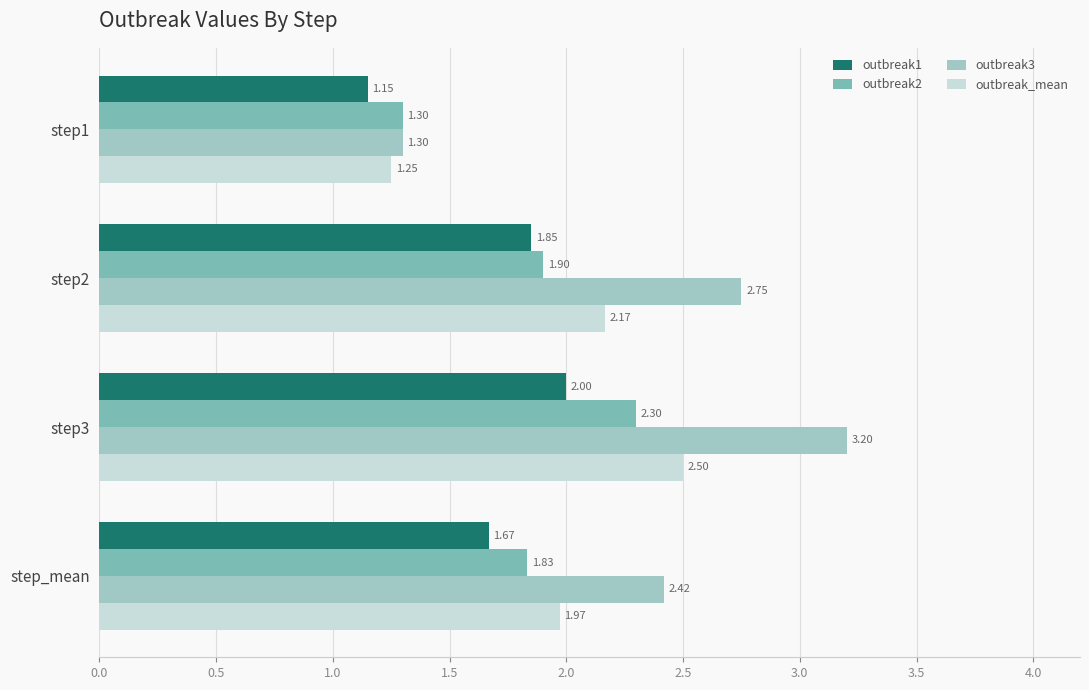

Rank the categories by outbreak_mean value from lowest to highest.

step1, step_mean, step2, step3